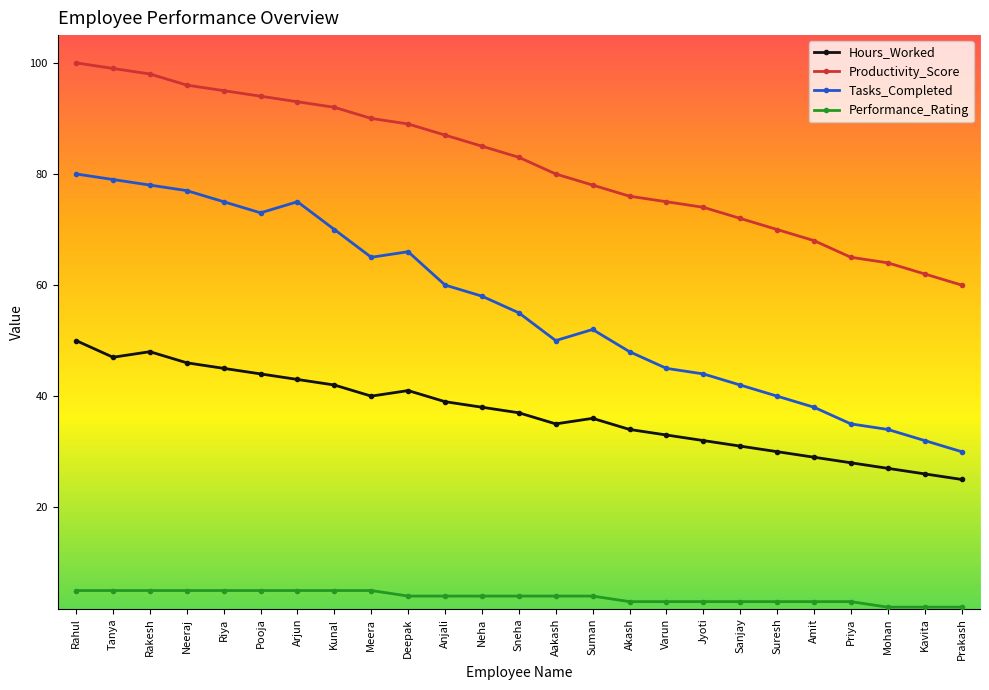

What is the total value across all series at Arjun?

216